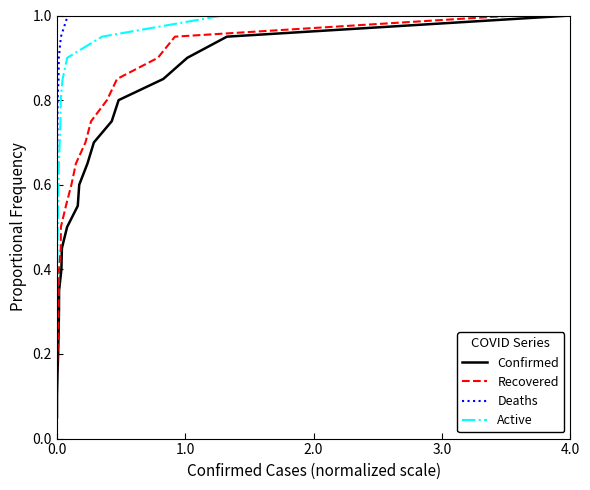

True or false: Confirmed and Active cross at least once.

False